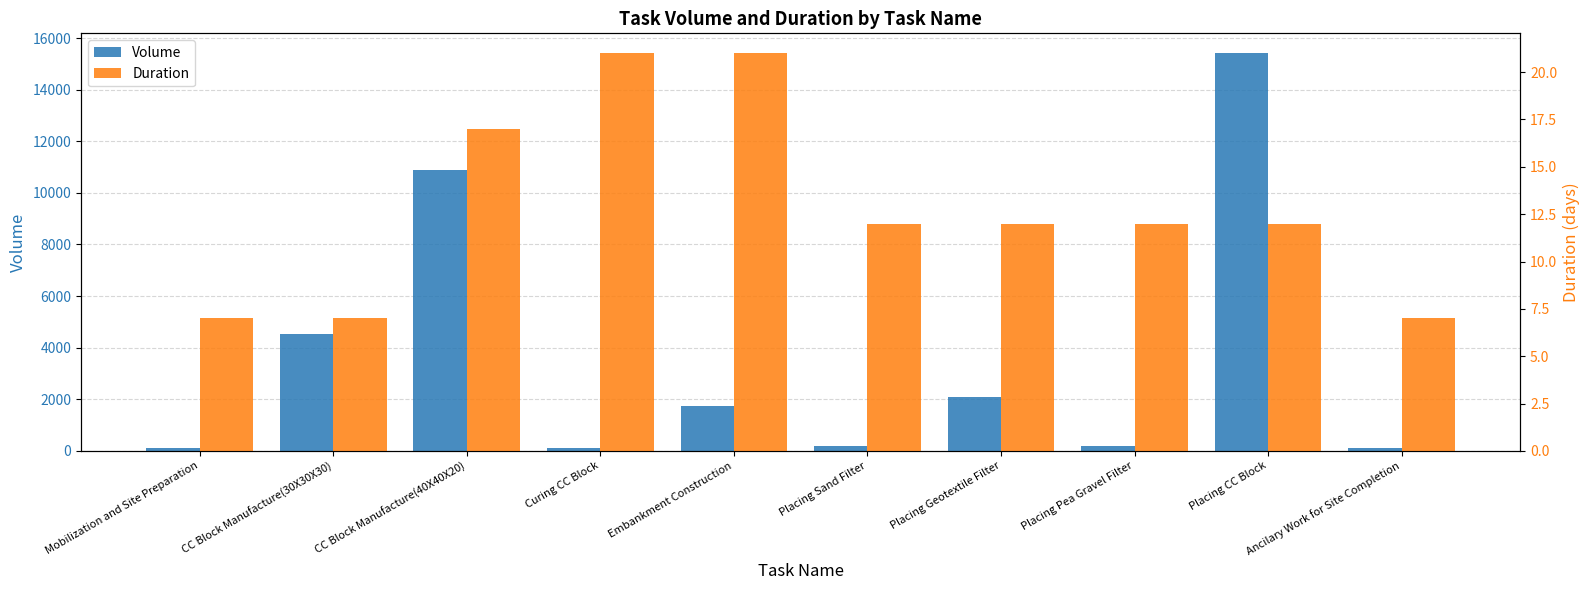

How many values in the Duration series are below 12?

3